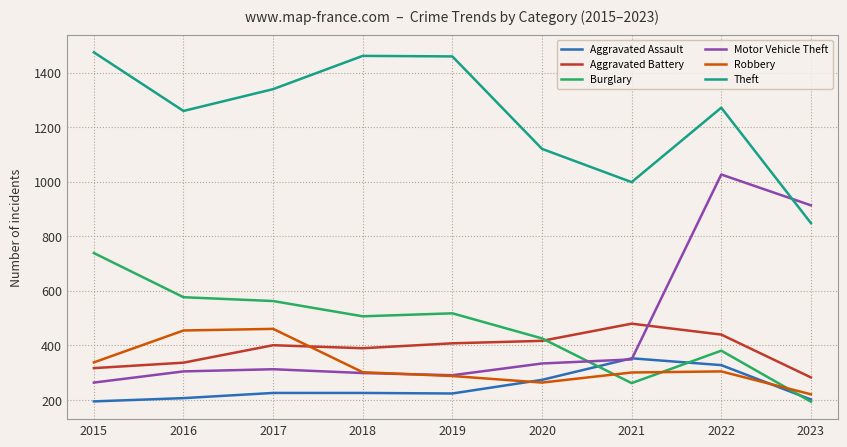

Which series has the largest range (max minus min)?

Motor Vehicle Theft